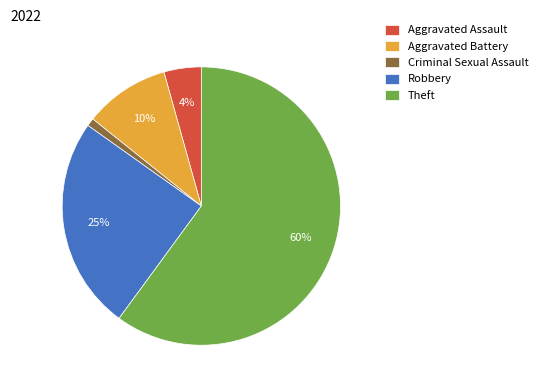

The Criminal Sexual Assault slice represents 11% of the pie. True or false?

False